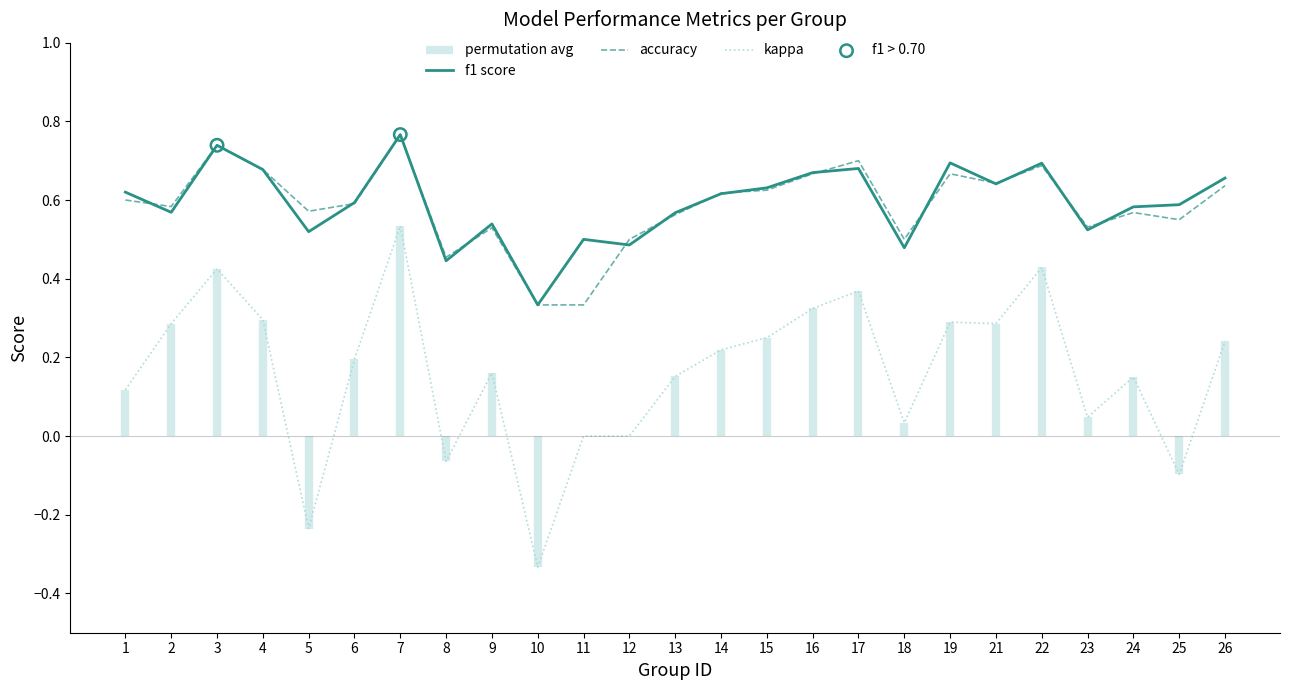

Which series contains the highest Y value?

f1